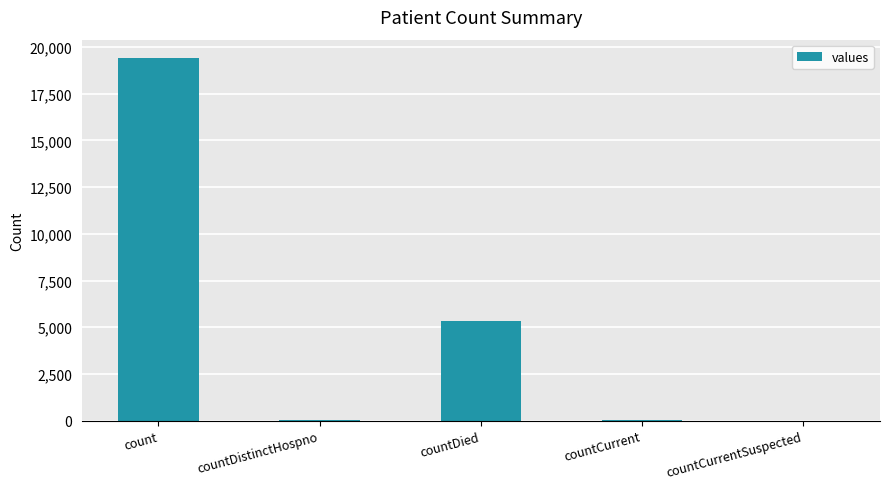

Read the value at countDied.

5357